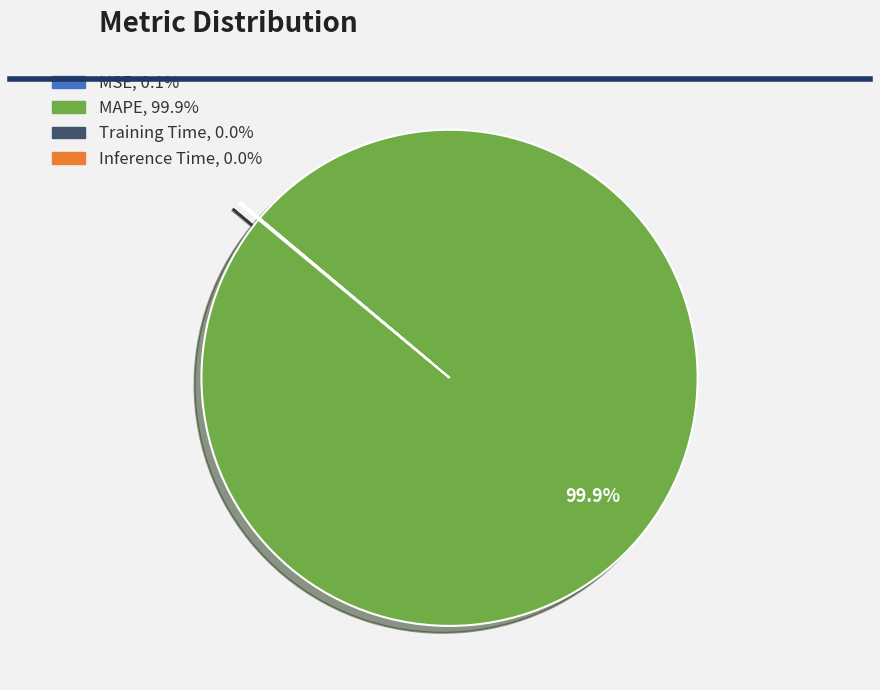

Does MAPE represent more than half of the total?

Yes